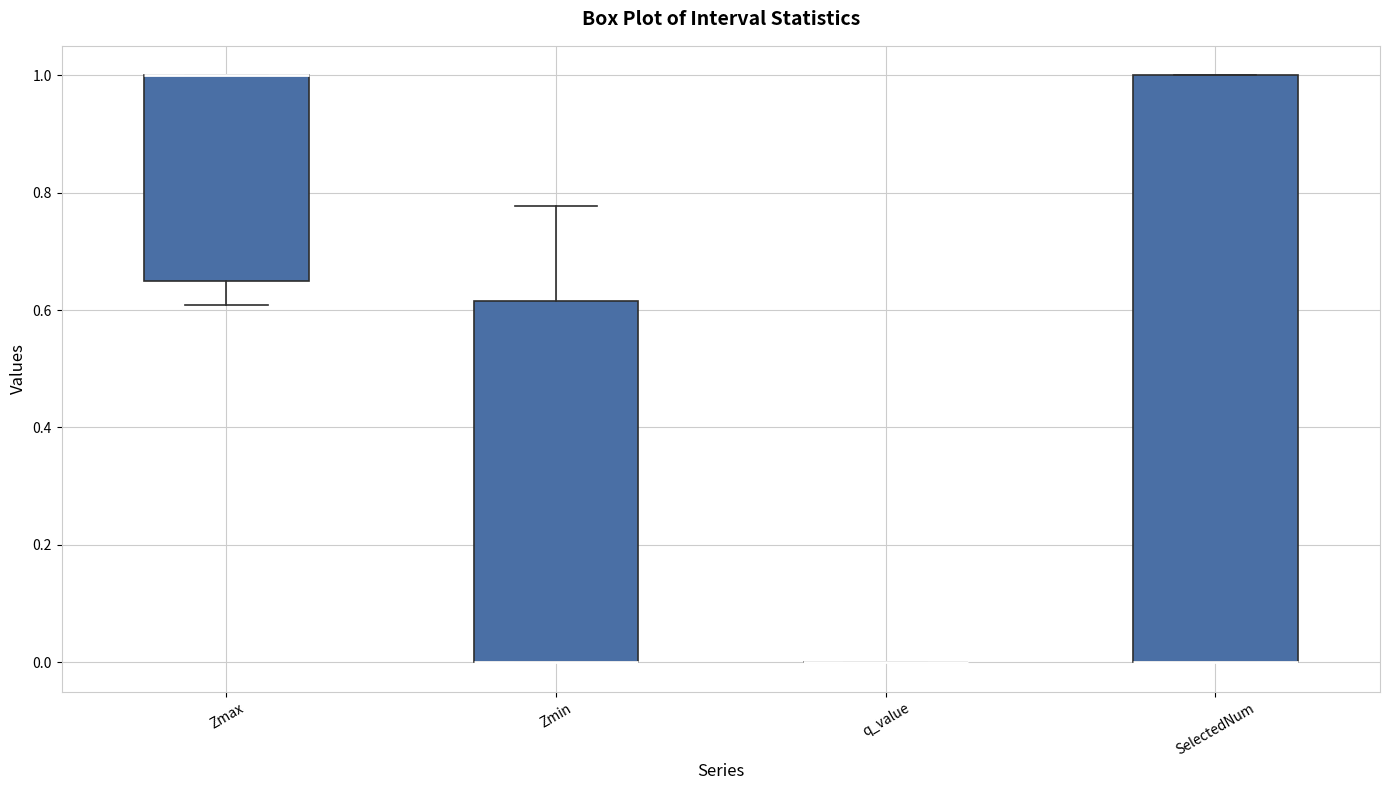

Reading left to right, read every box against the y-axis: the position of its median line, the range the box covers, and the ends of its whiskers. The values are not printed on the chart, so give them approximately, as read against the axis.

Zmax: median 1.00 (drawn on the box's upper edge), box 0.64 to 1.00, whiskers 0.60 to 1.00
Zmin: median 0.00 (drawn on the box's lower edge), box 0.00 to 0.62, whiskers 0.00 to 0.78
q_value: box collapsed to a line at 0.00, whiskers 0.00 to 0.00
SelectedNum: median 0.00 (drawn on the box's lower edge), box 0.00 to 1.00, whiskers 0.00 to 1.00